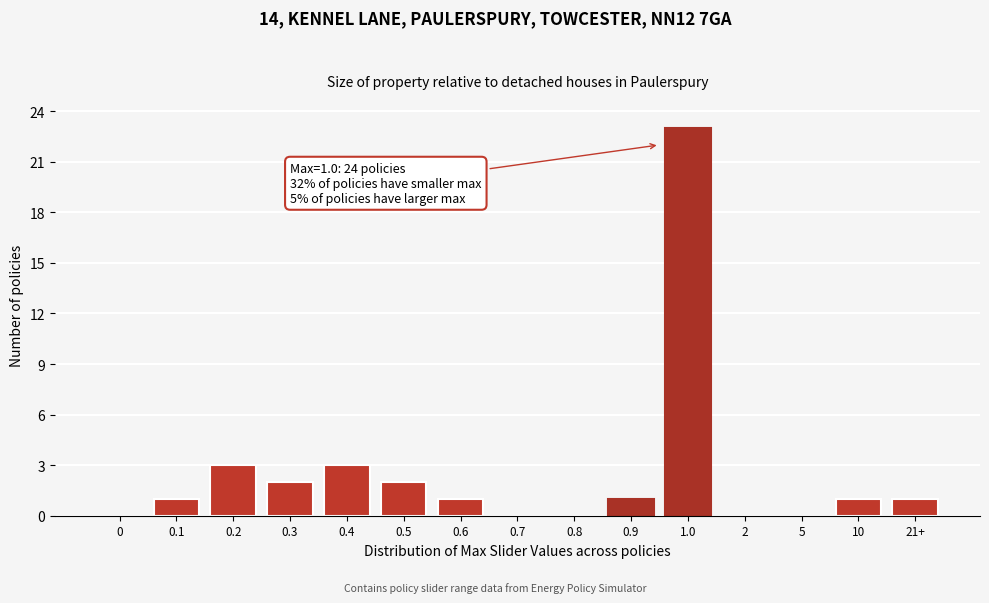

Reading left to right, what are all the values shown in this chart?

0=0	0.1=1	0.2=3	0.3=2	0.4=3	0.5=2	0.6=1	0.7=0	0.8=0	0.9=1	1.0=23	2=0	5=0	10=1	21+=1